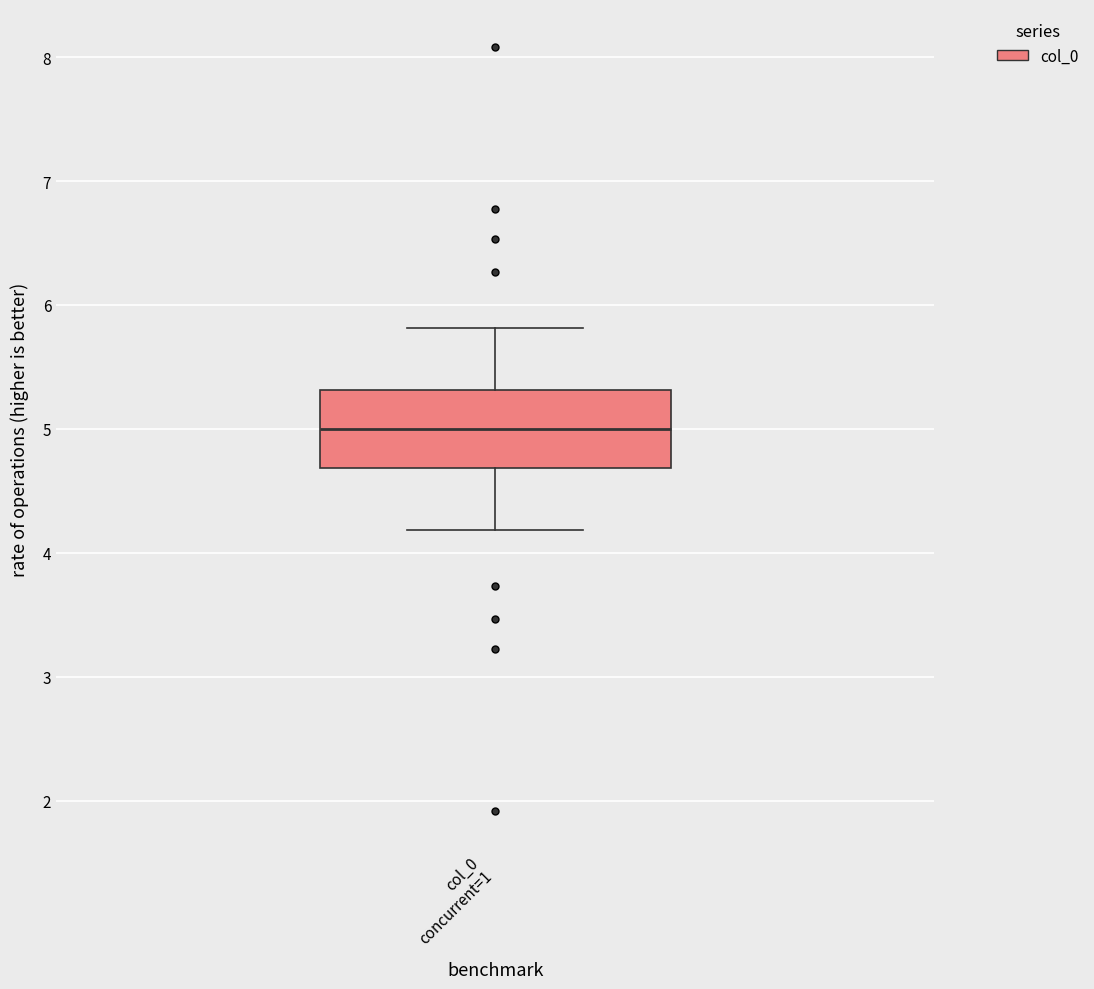

Where does the median line of the box for col_0 concurrent=1 sit on the y-axis? The values are not printed on the chart, so give them approximately, as read against the axis.

5.0